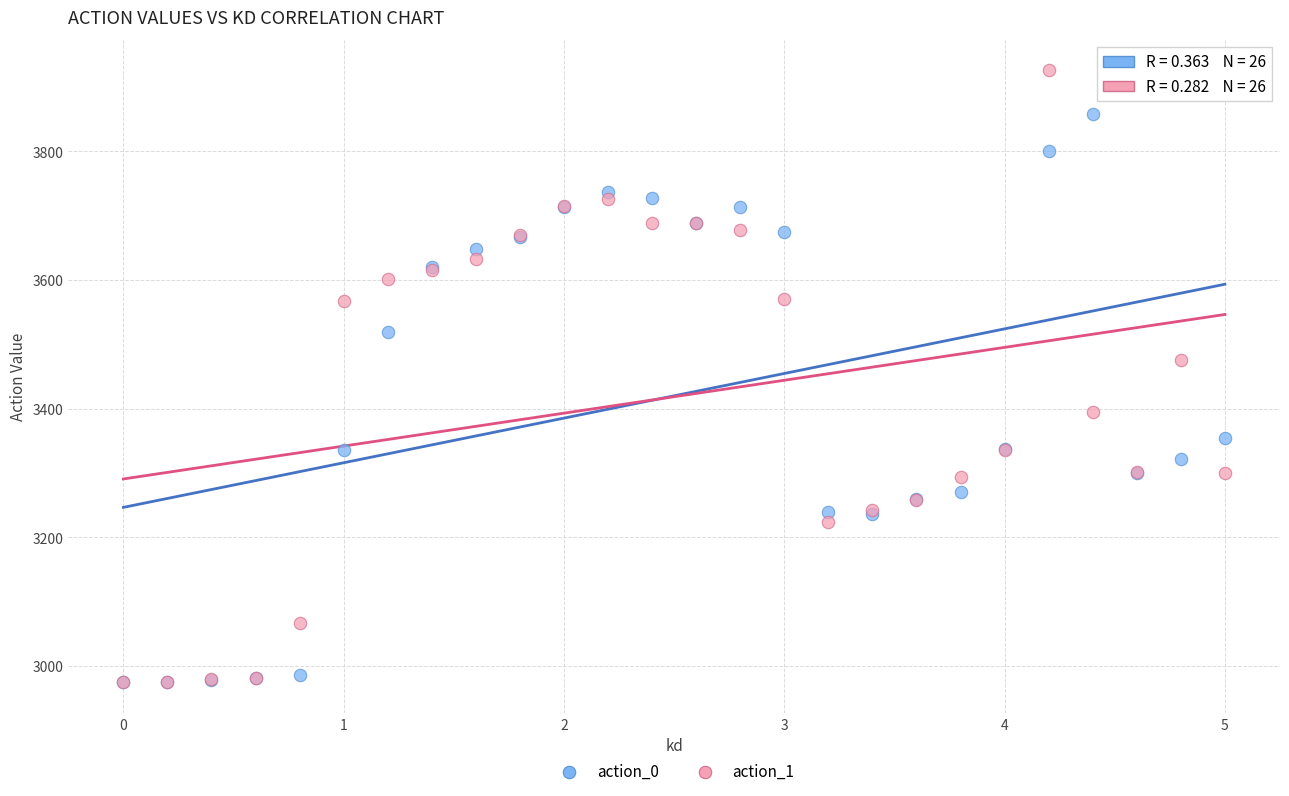

Across all series, what Y value is closest to 3450?

3474.9